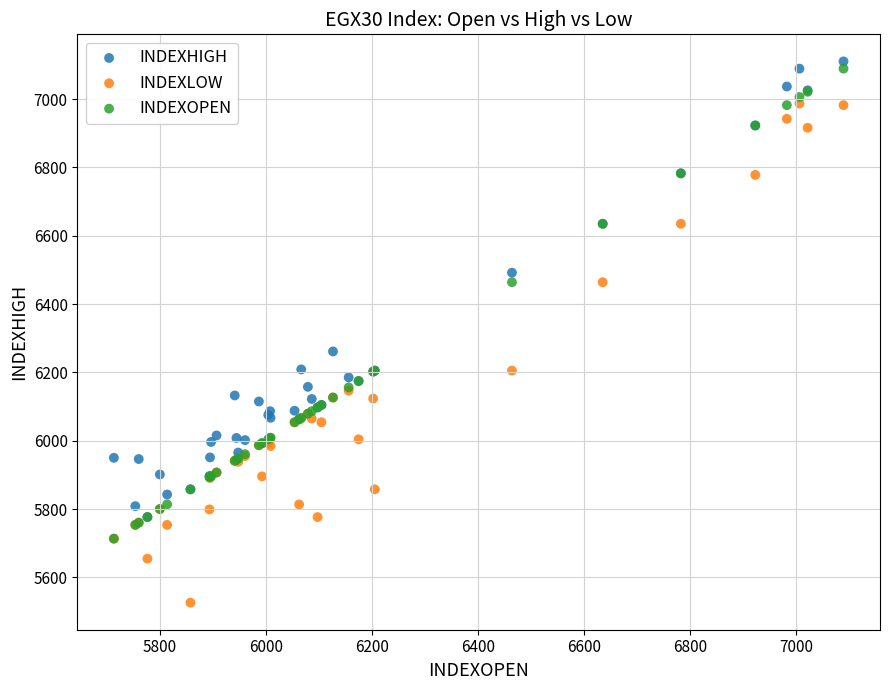

Across all series, what Y value is closest to 6318?

6261.3